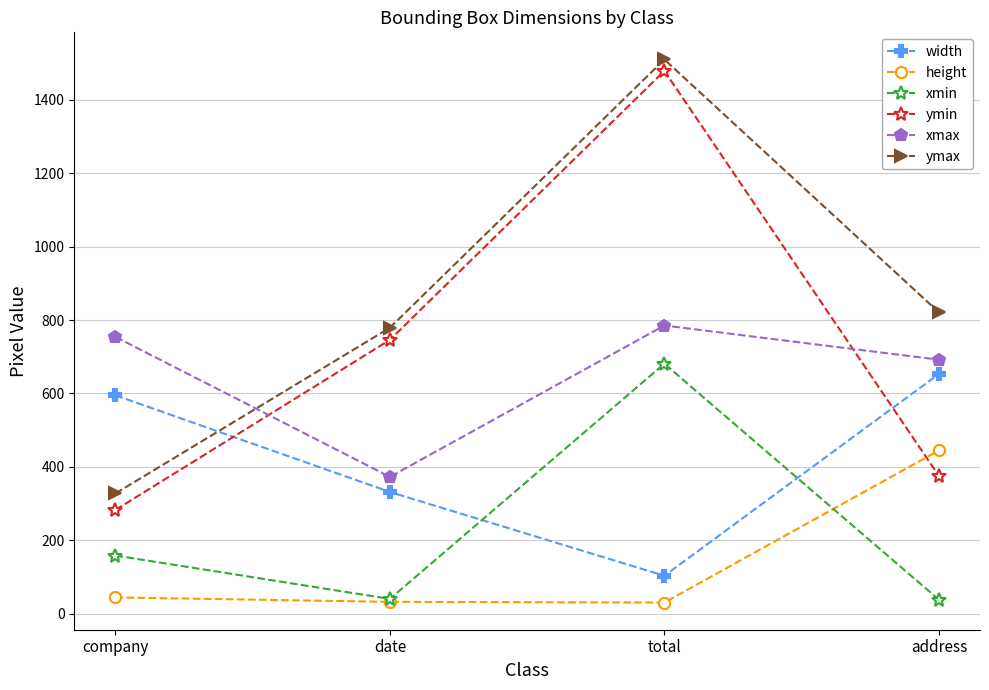

The value of xmin at company is 282. True or false?

False